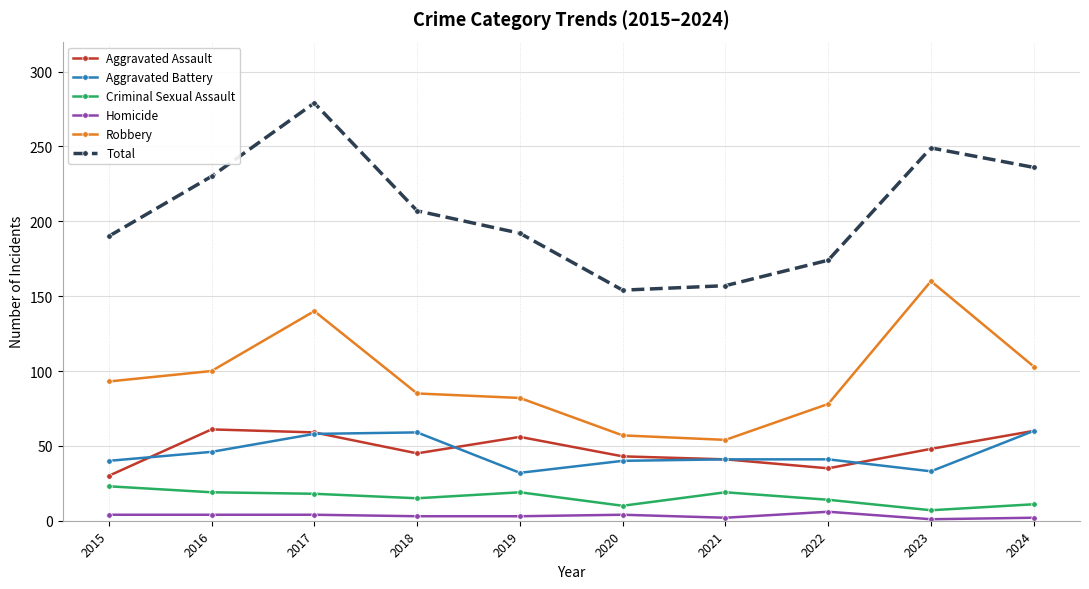

Which series has the largest range (max minus min)?

Total